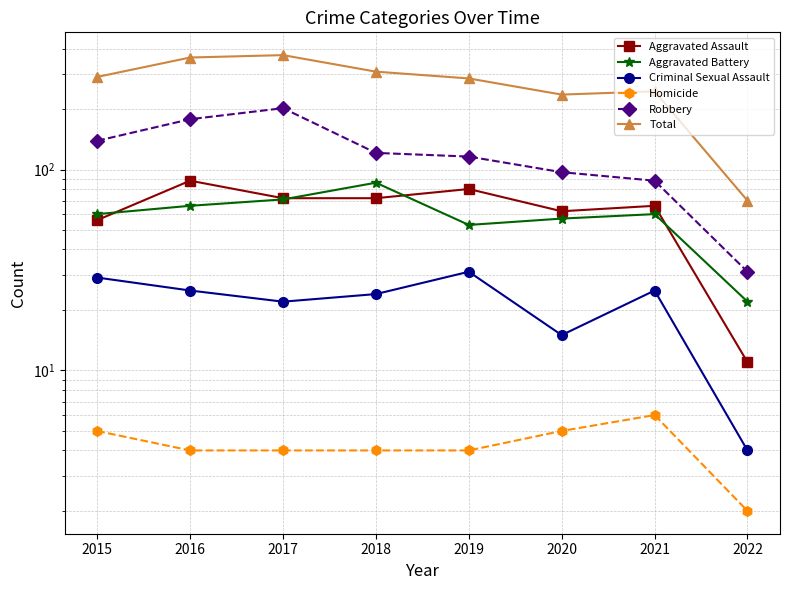

What is the difference between the maximum and second lowest values in the Robbery series?

114